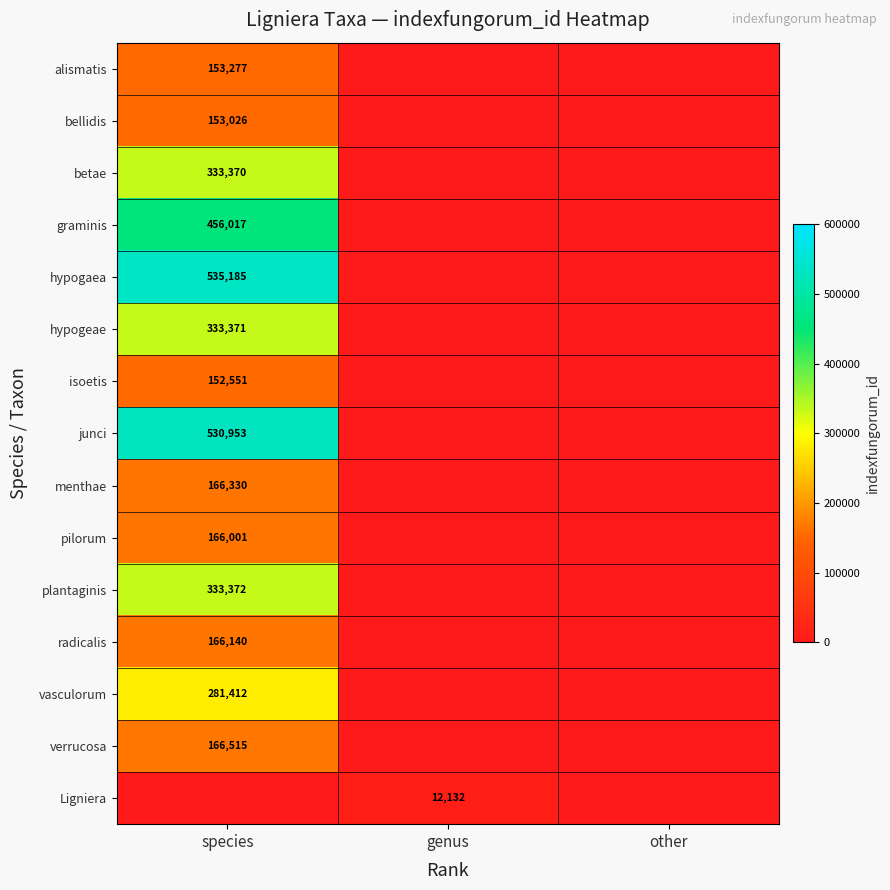

The hypogeae series shows 333371 at species. True or false?

True